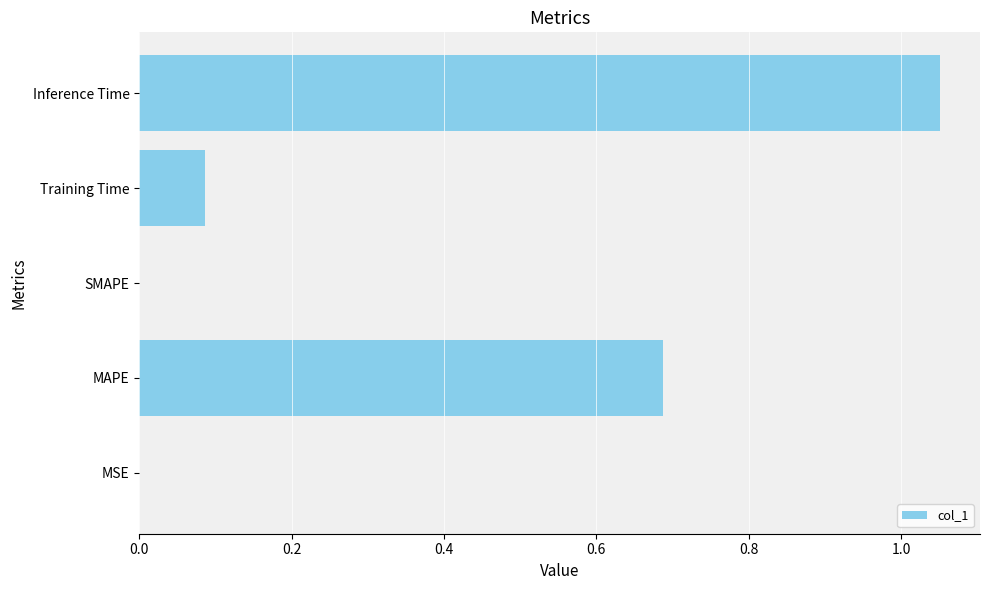

What is the average value?

0.4